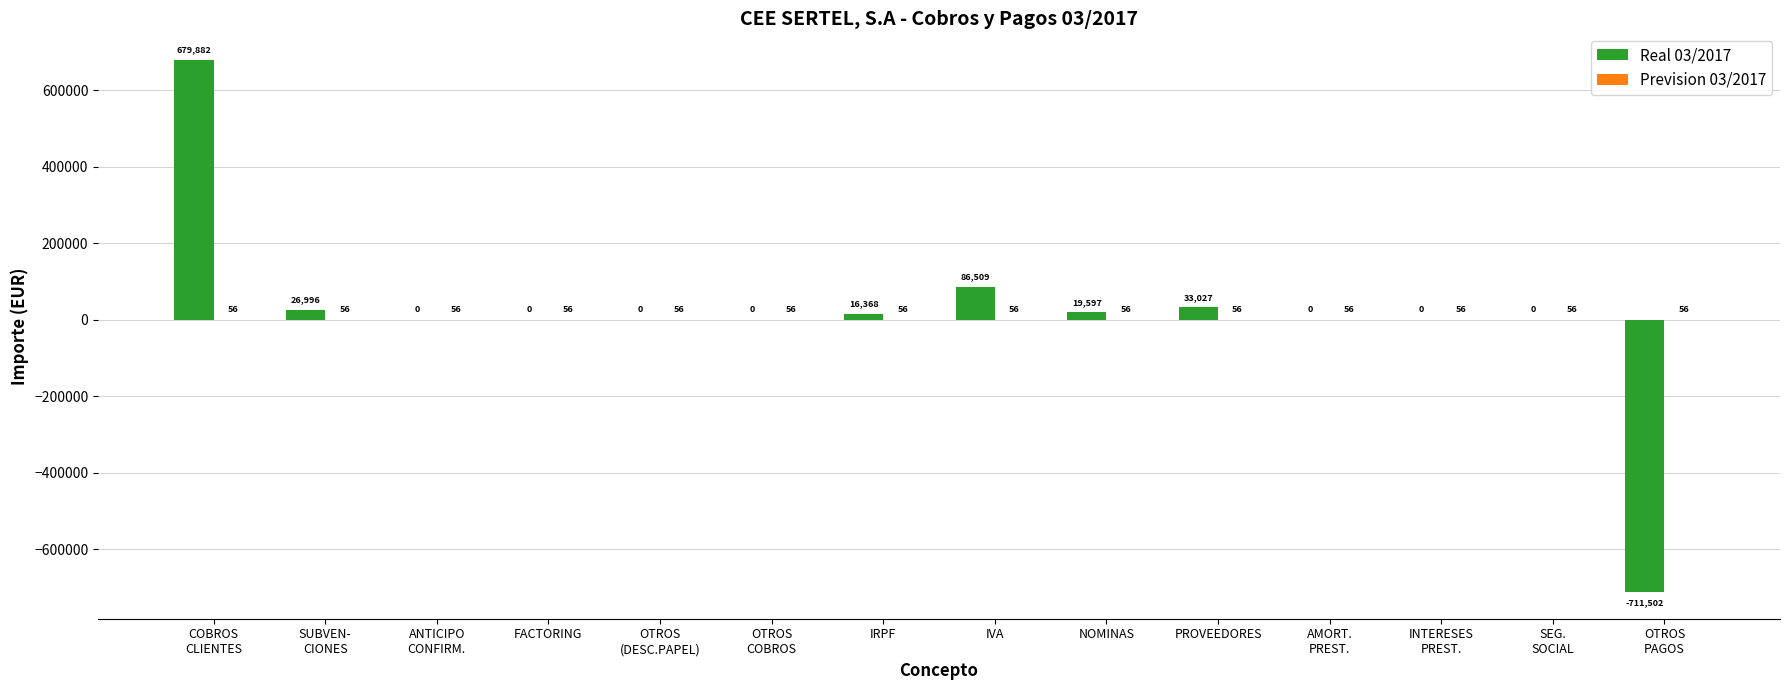

Which series has the largest total across all categories?

Real 03/2017